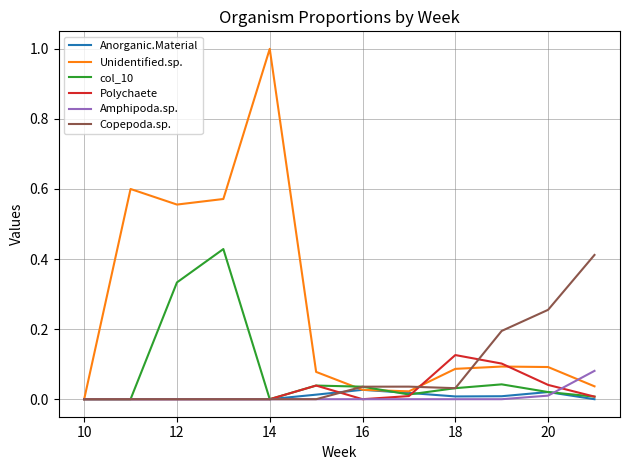

Which series has the largest total across all categories?

Unidentified.sp.